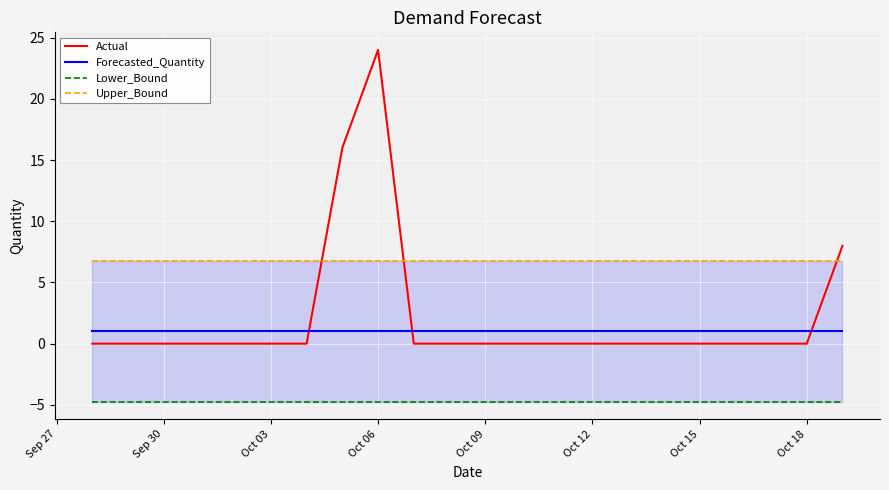

After their last crossing, which series has the higher values: Forecasted_Quantity or Actual?

Actual